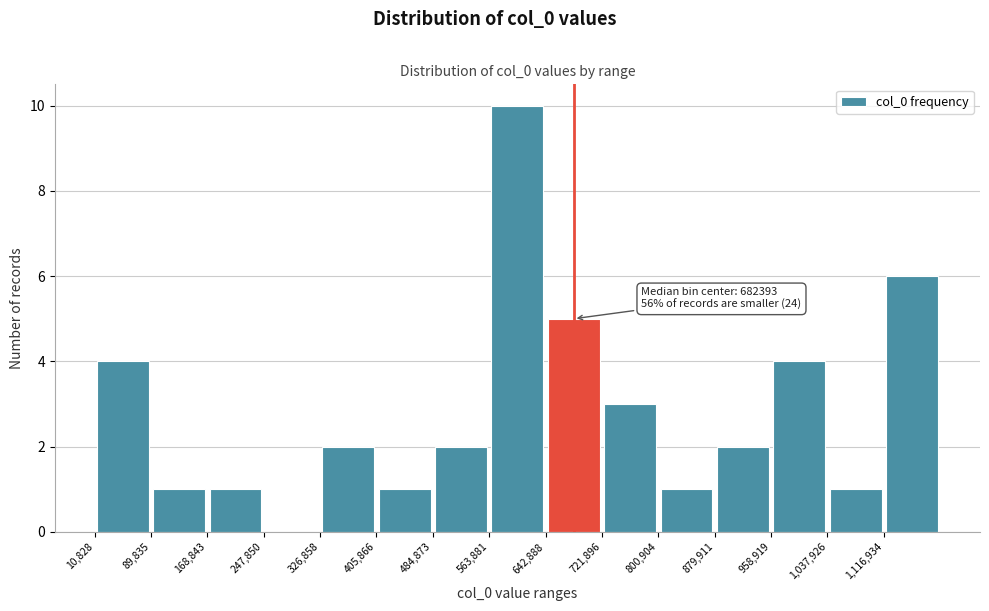

Which range on the x-axis has the tallest bar?

560000 to 640000